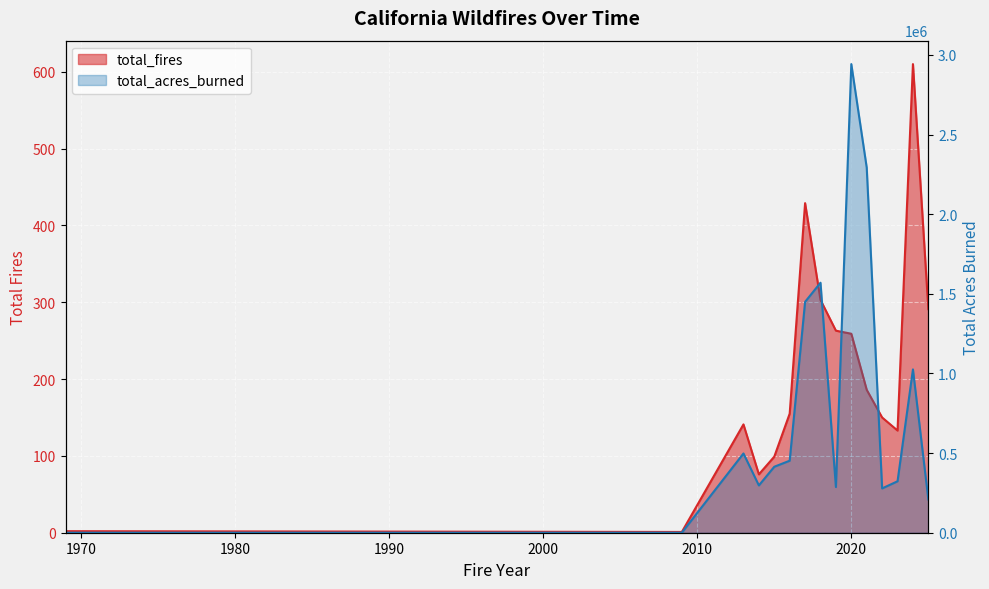

What is the minimum value shown in the chart?

1